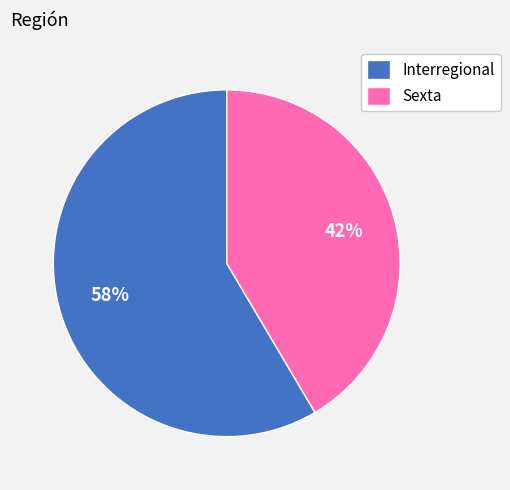

Combined, do Interregional and Sexta account for over 50%?

Yes